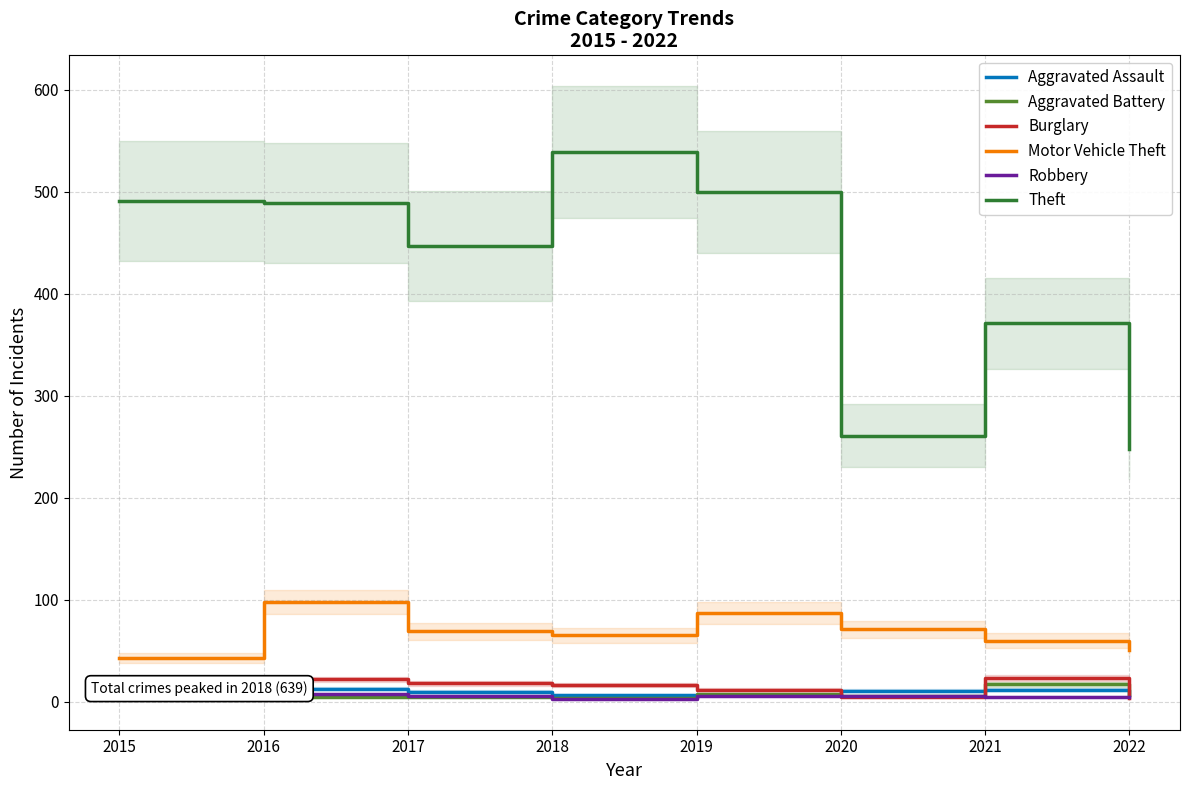

What is the difference between the Aggravated Assault values at 2017 and 2022?

3